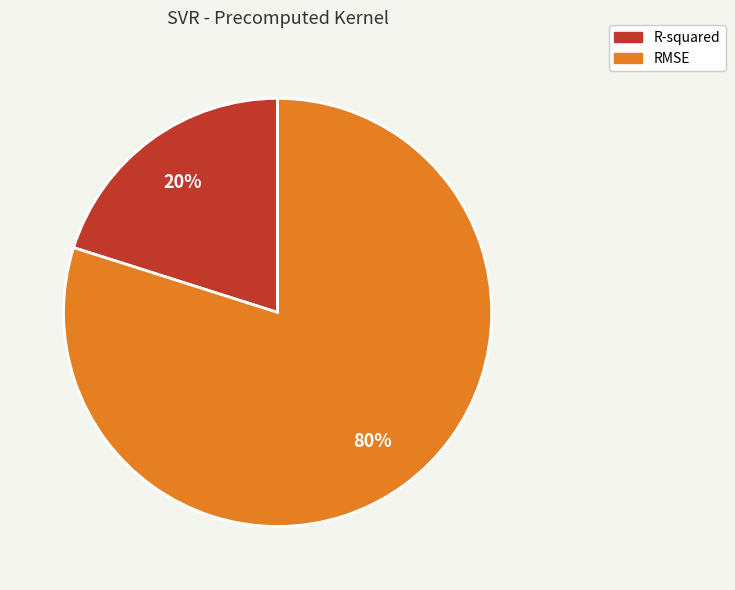

To the nearest percent, what is the difference between the largest and smallest slice percentages?

60%